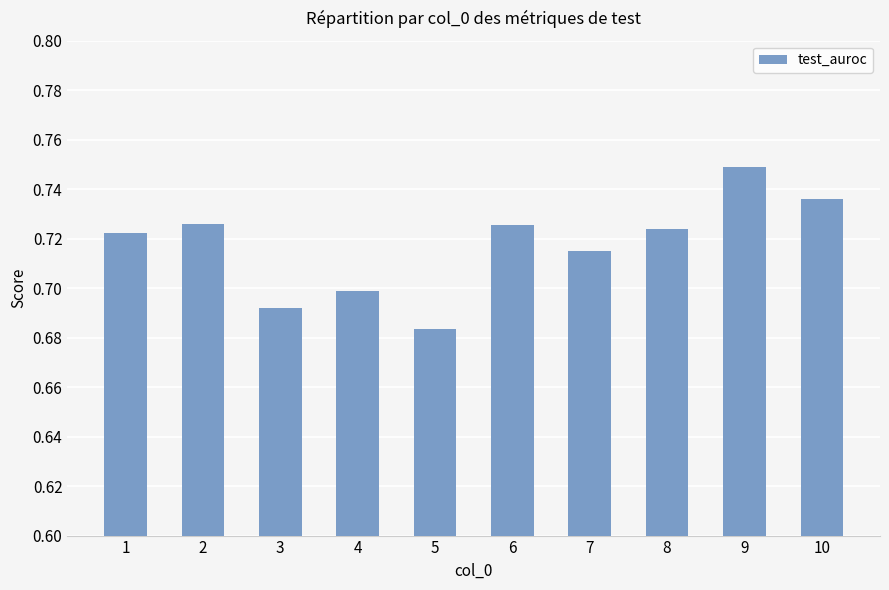

Which label corresponds to the largest value in the chart?

9